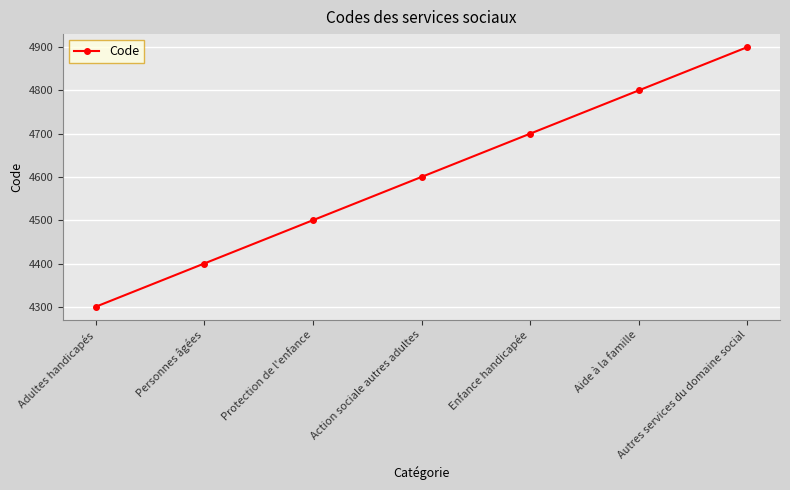

List the labels in order of value, smallest first.

Adultes handicapés, Personnes âgées, Protection de l'enfance, Action sociale autres adultes, Enfance handicapée, Aide à la famille, Autres services du domaine social